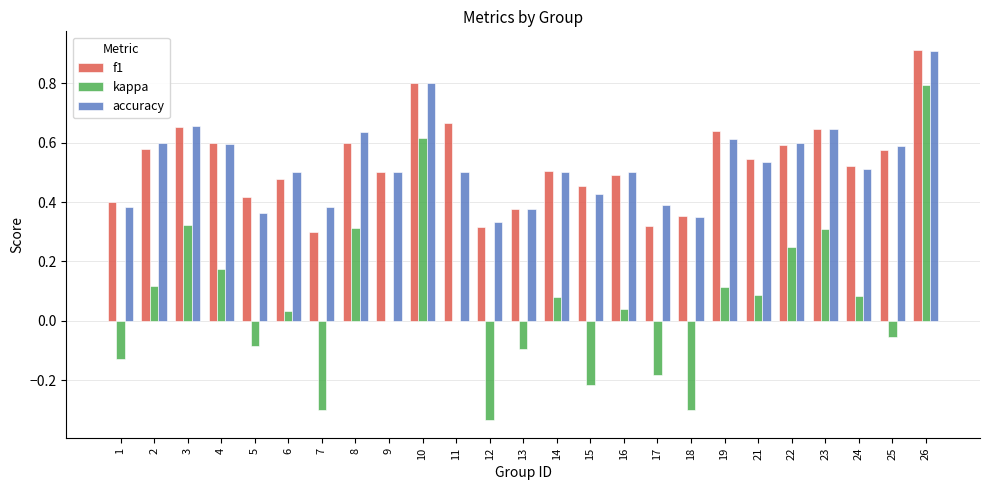

What is the highest value of the accuracy series?

0.9